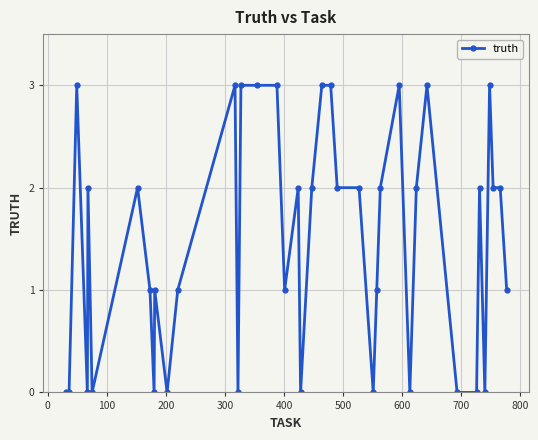

True or false: there are more than 1 points higher than both neighbors.

True